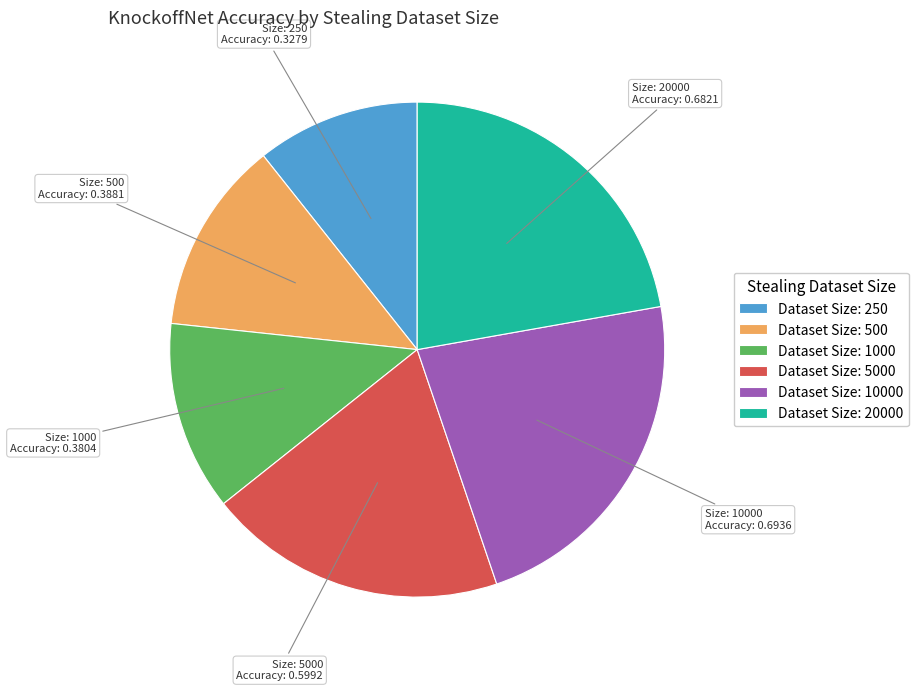

Combined, do Dataset Size: 500 and Dataset Size: 250 account for over 50%?

No